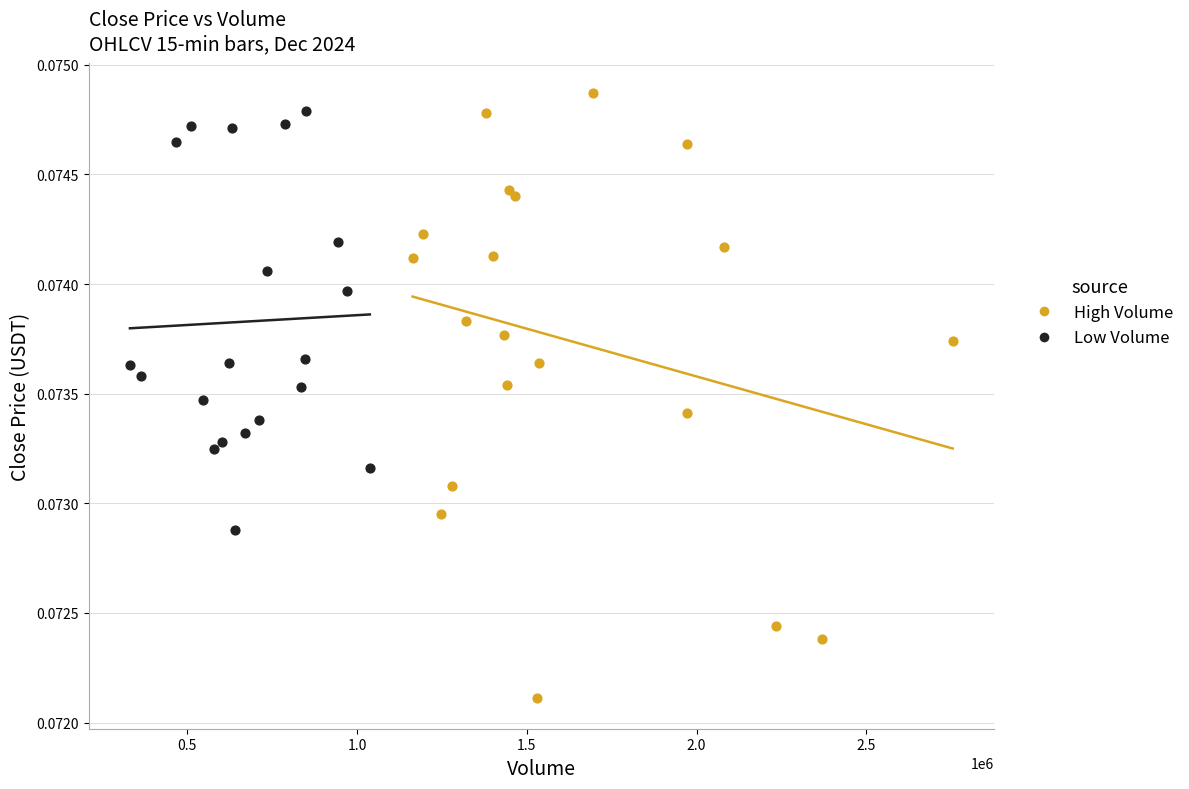

Which series has the widest spread of Y values?

High Volume